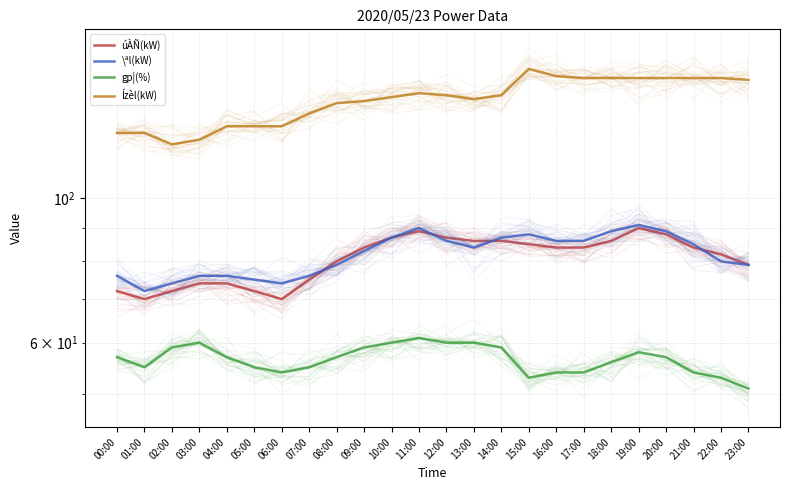

What is the sum of all Ízèl(kW) values?

3399